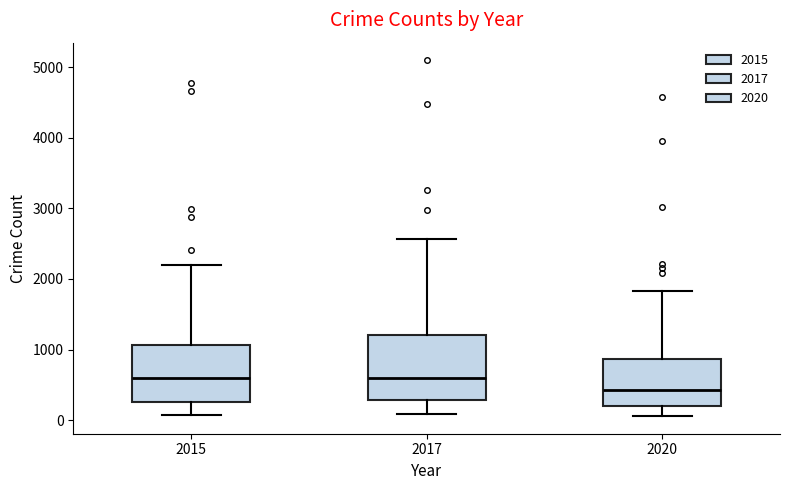

Where is the upper edge of the box at x = 2017 on the y-axis? The values are not printed on the chart, so give them approximately, as read against the axis.

1200